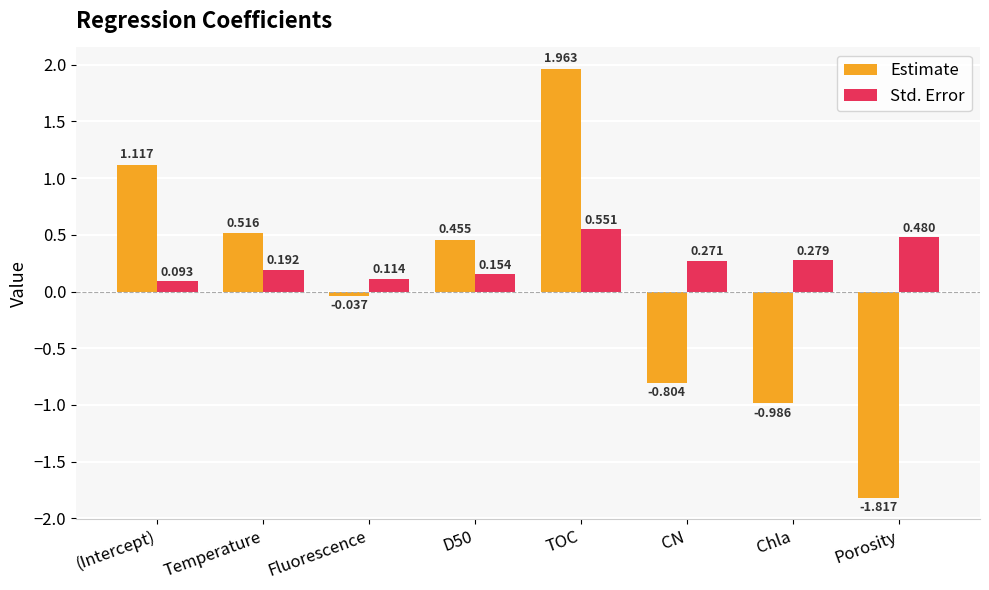

Which series changed the most between D50 and Chla?

Estimate